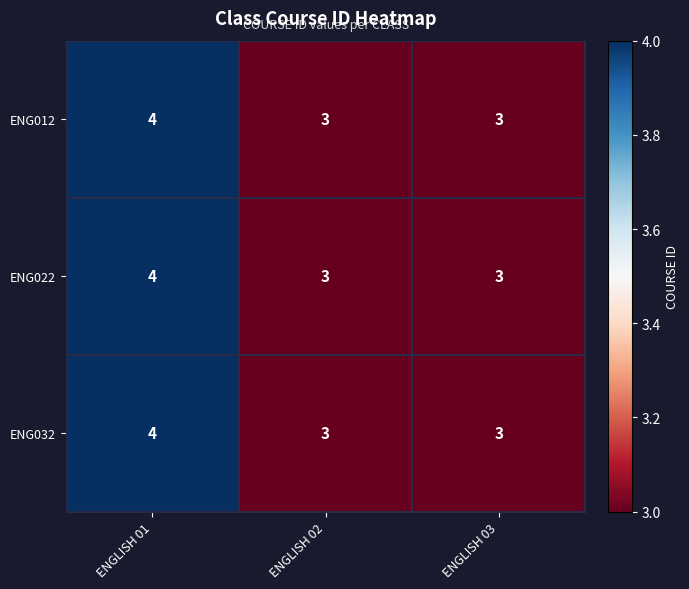

What is the sum of all ENG032 values?

10